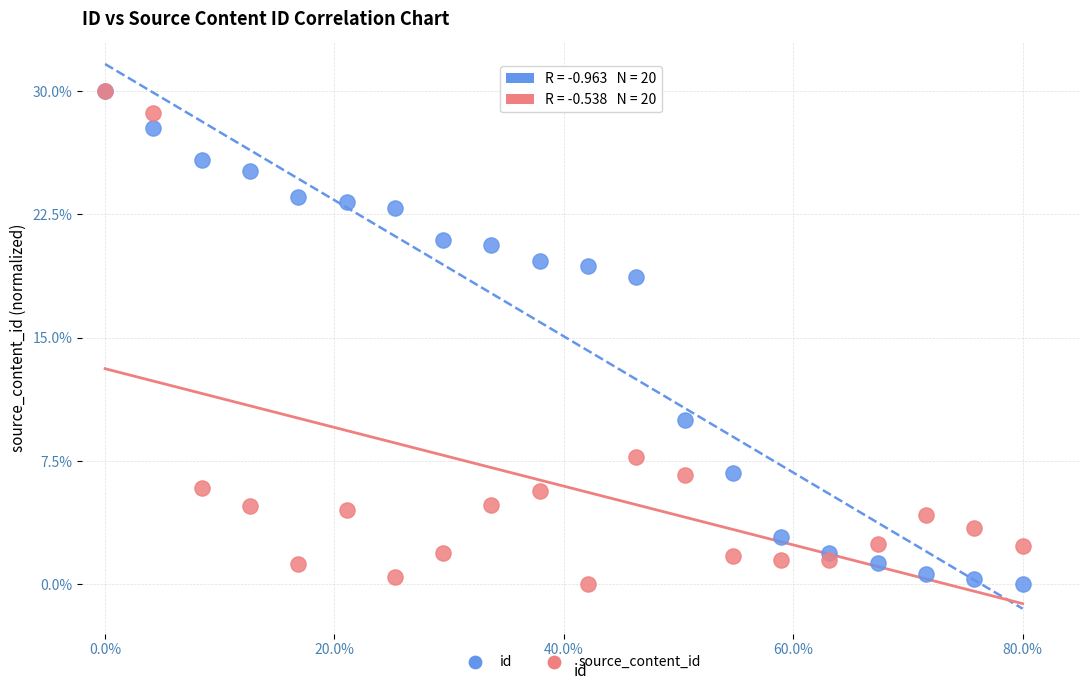

In the source_content_id series, what Y value is closest to 15?

7.8